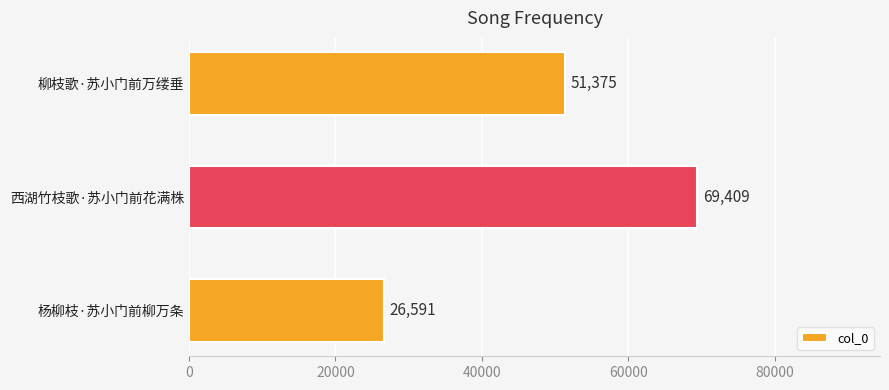

Reading top to bottom, extract all data points from this chart.

51375	69409	26591